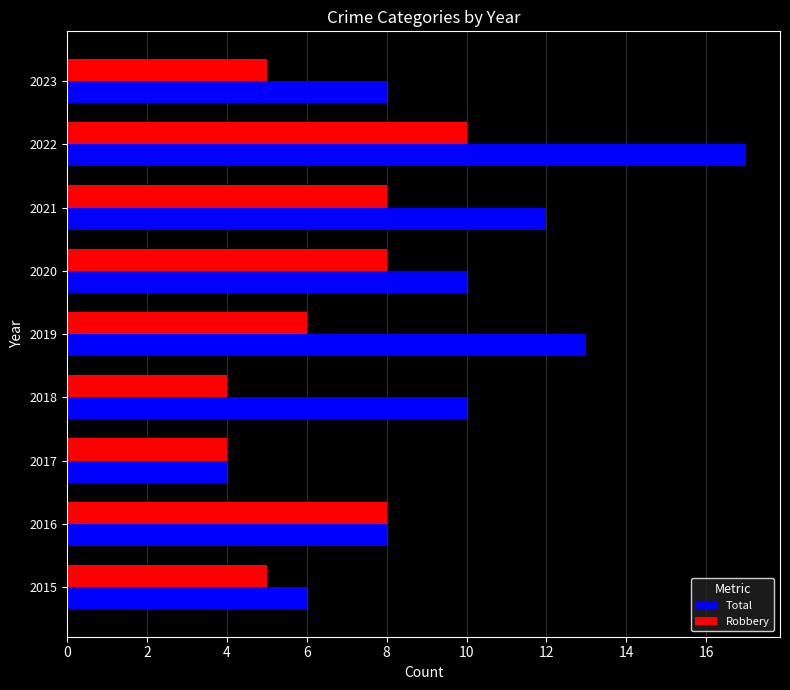

Read the Robbery value at 2019.

6